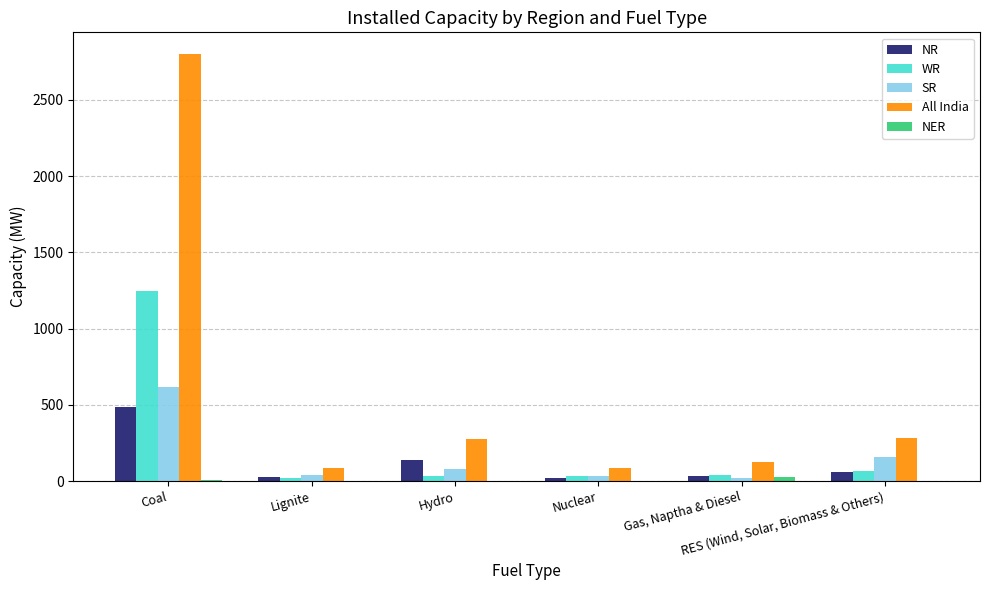

What is the sum of all SR values?

941